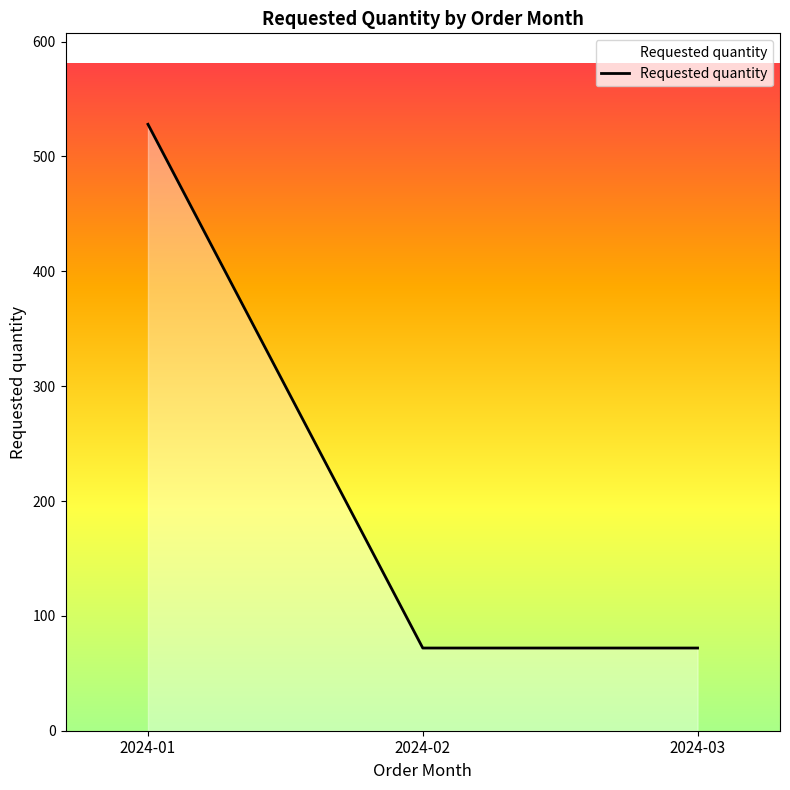

How many values exceed 72?

1